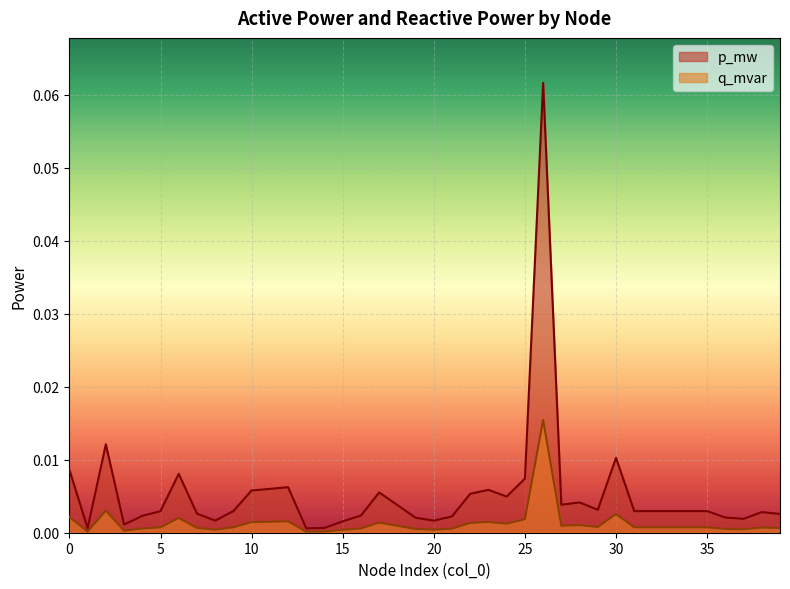

What is the maximum value shown in the chart?

0.1